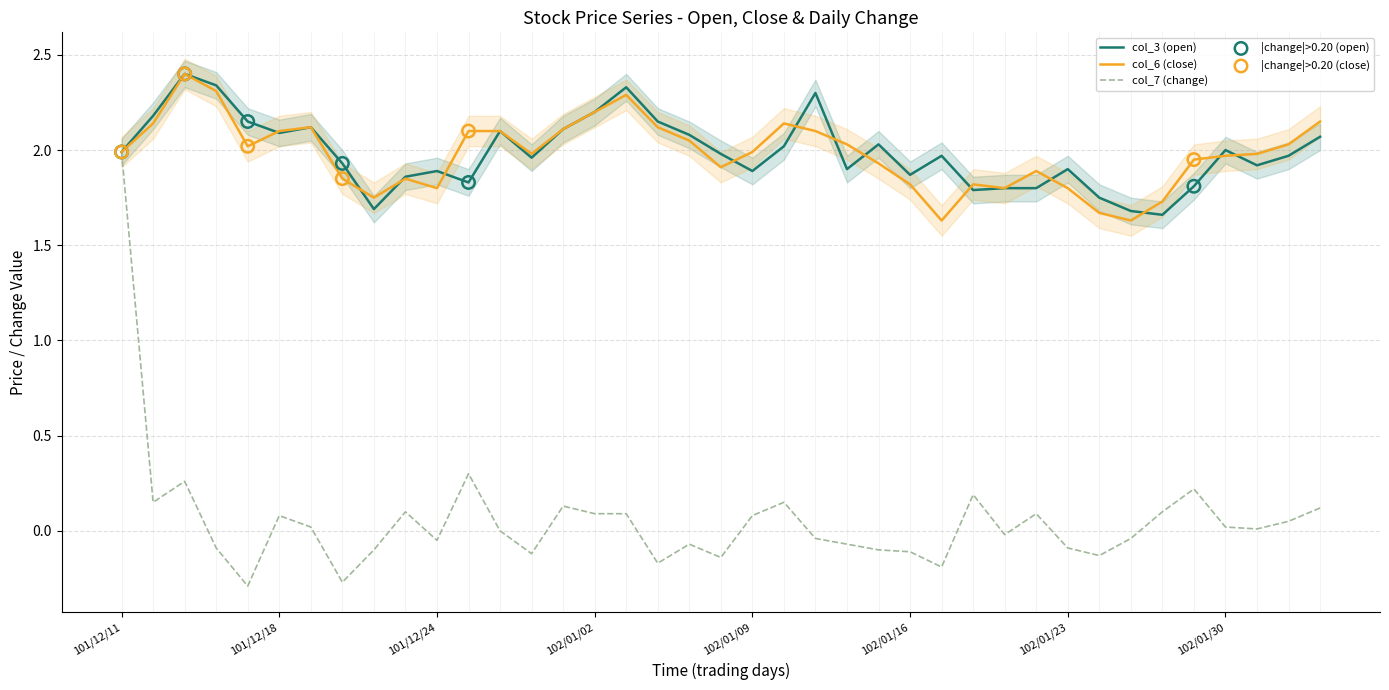

At how many categories does at least one series exceed 2?

19